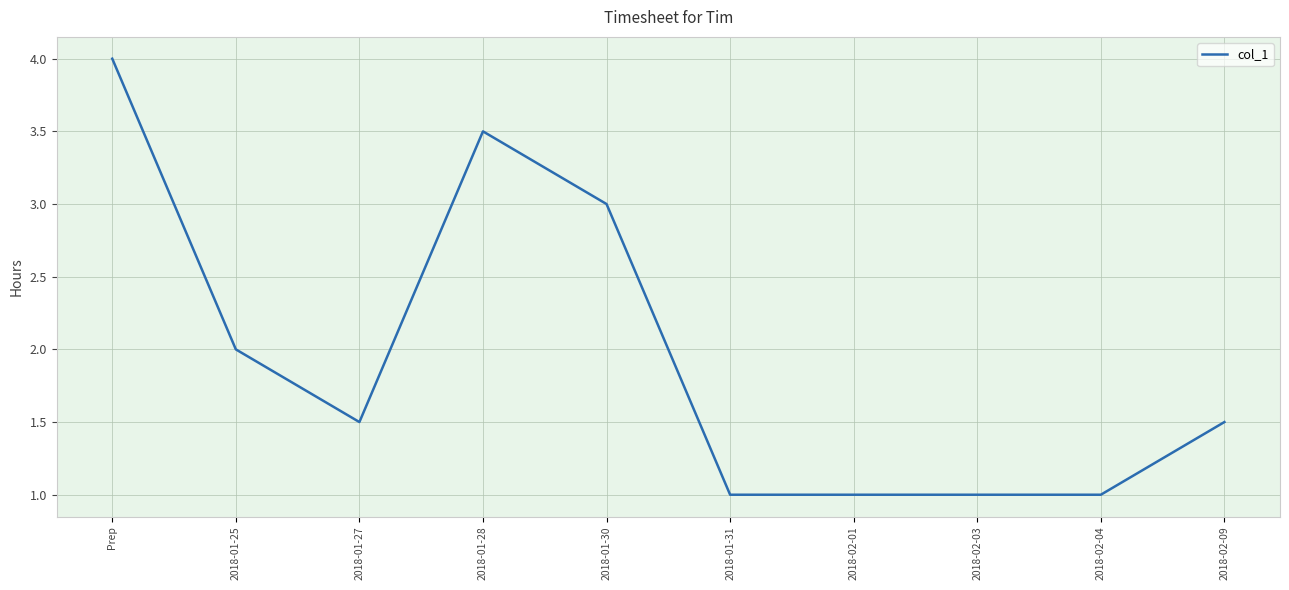

How many series are shown in this chart?

1